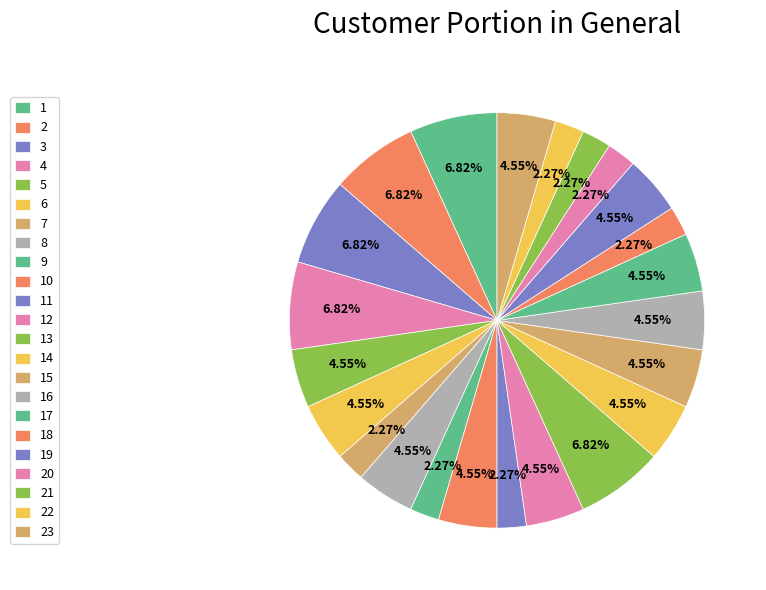

Which slice is the largest?

1